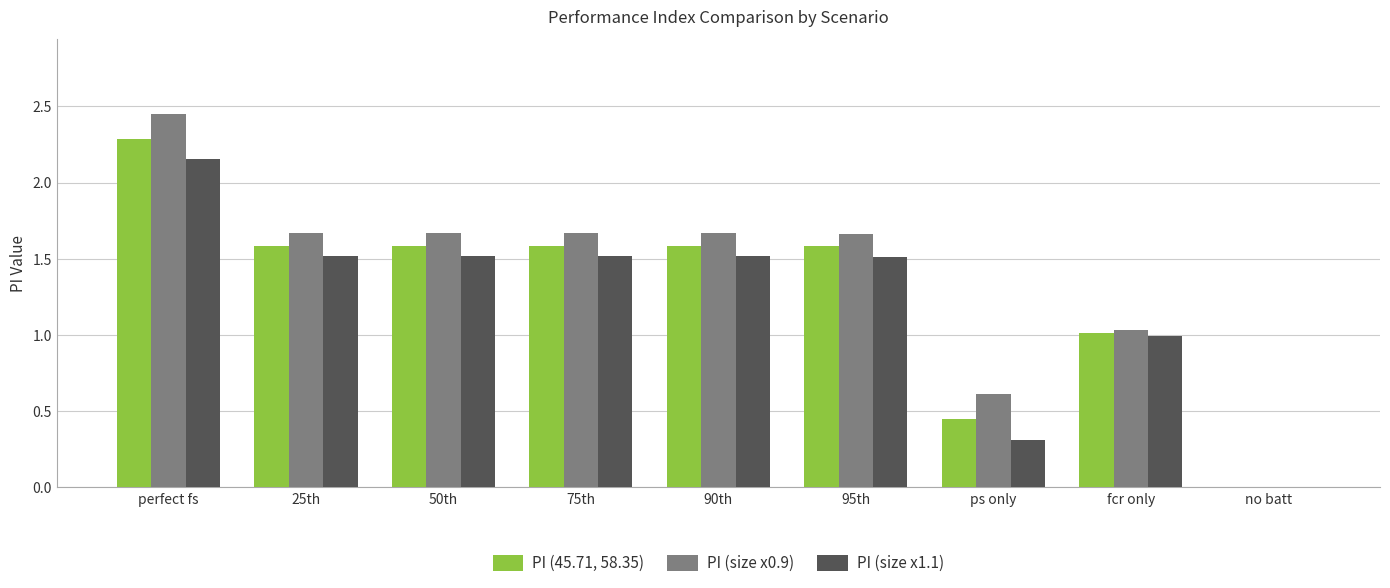

How many values in the PI (45.71, 58.35) series exceed 1?

7